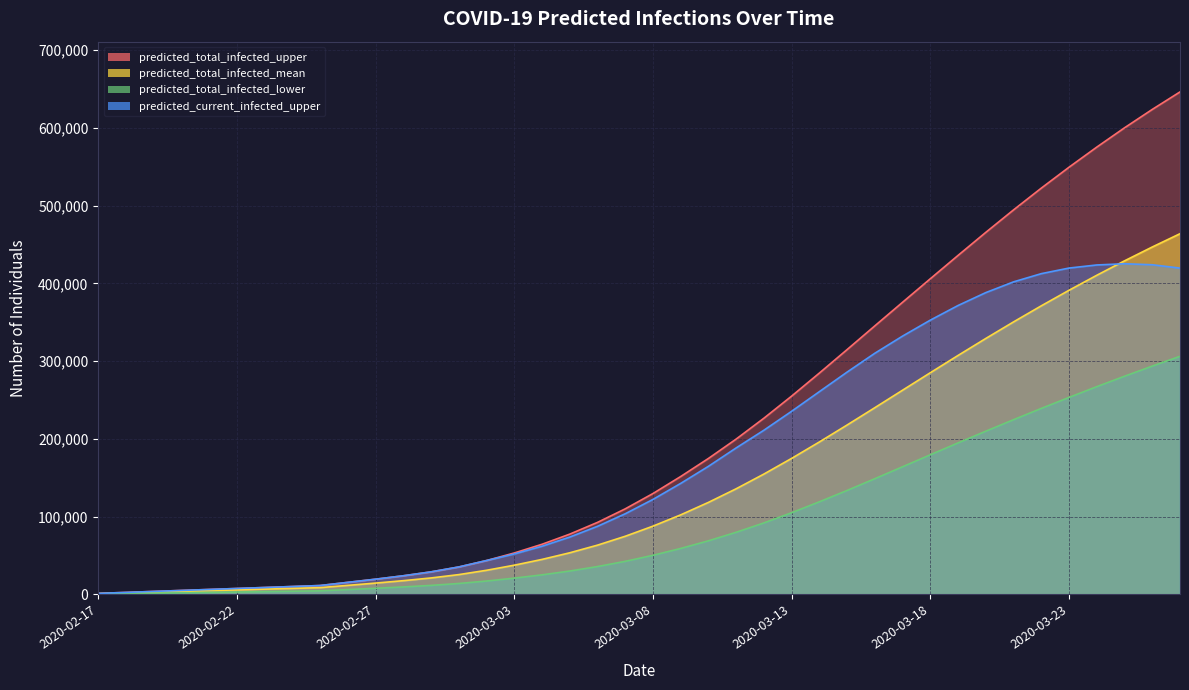

Where is the first local maximum for predicted_current_infected_upper?

2020-03-25